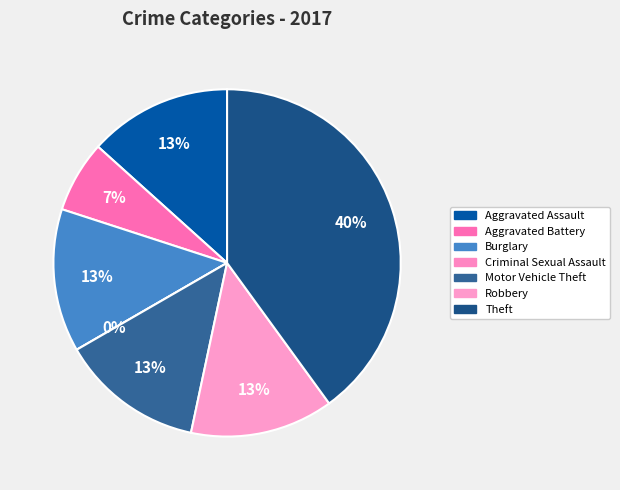

Between Motor Vehicle Theft and Theft, which is larger?

Theft